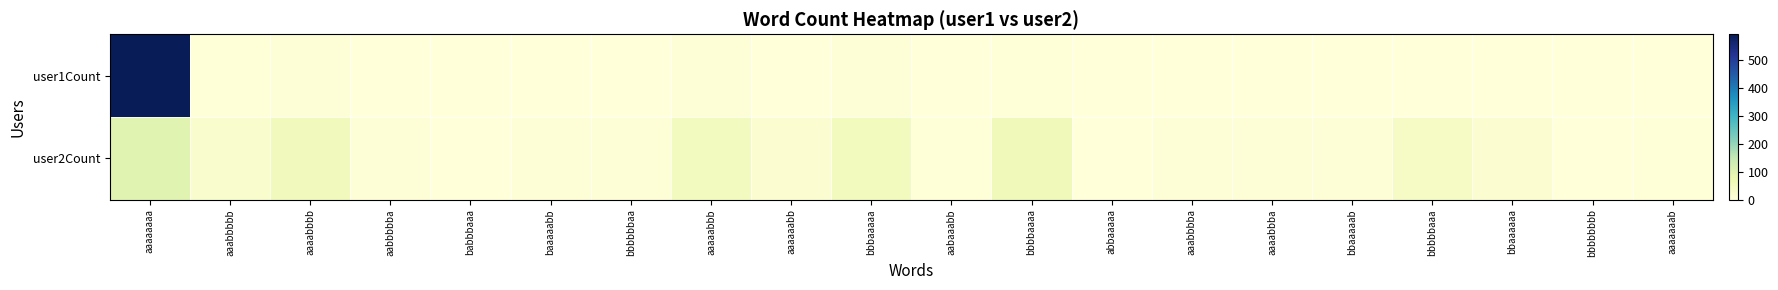

Which has a higher value, aaaaabbb or bbbbbbbb?

aaaaabbb